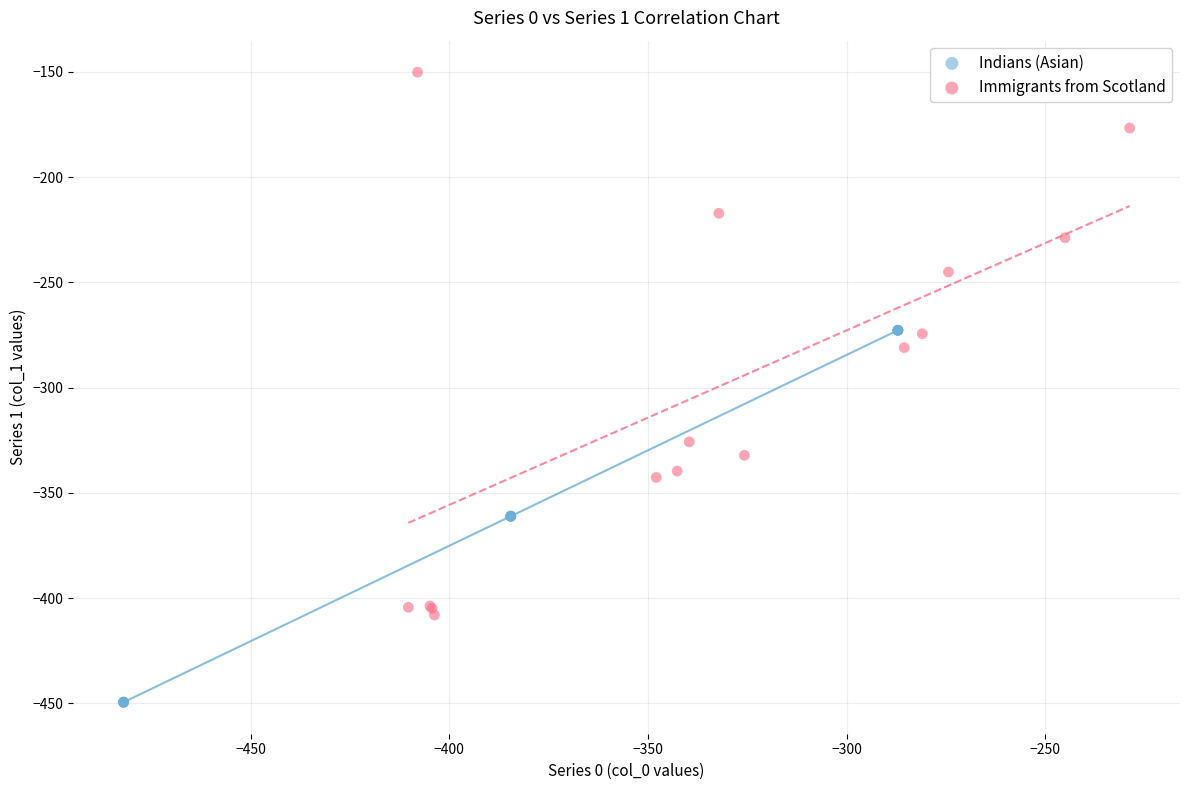

Which series has the largest Y range (max minus min)?

Immigrants from Scotland